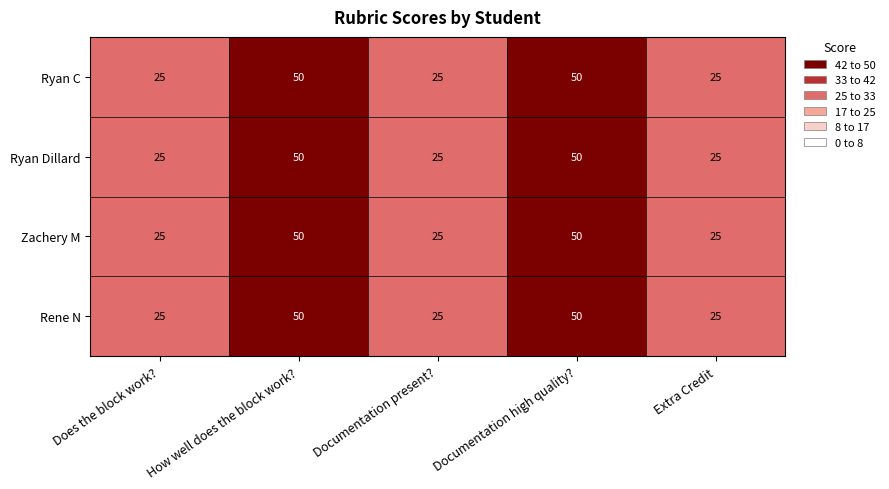

The value of Ryan Dillard at How well does the block work? is 20. True or false?

False